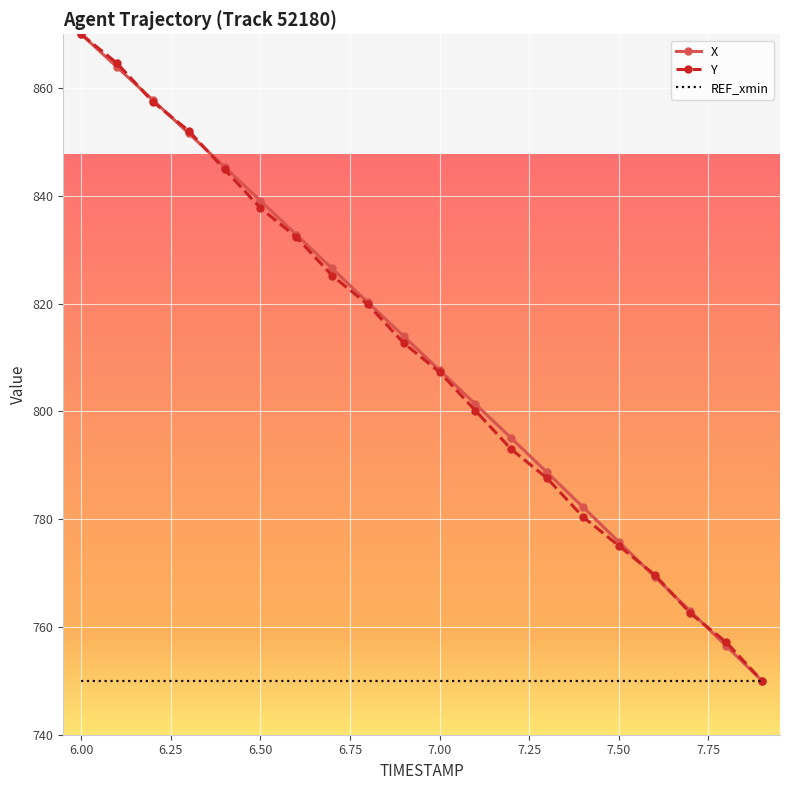

What is the highest value of the REF_xmin series?

750.0